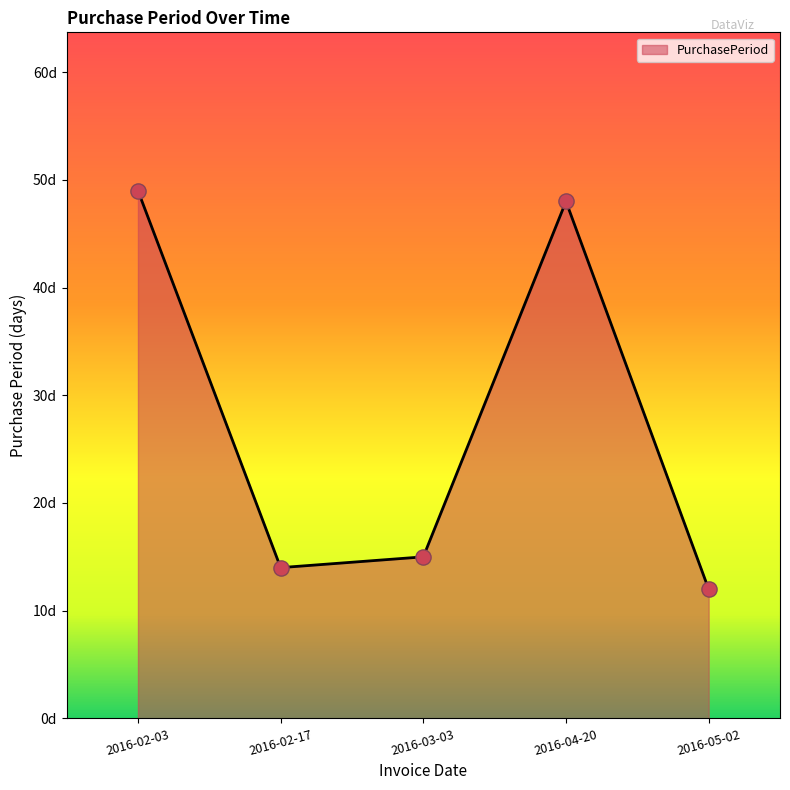

What is the ratio of the value at 2016-02-03 to the value at 2016-04-20?

1.0